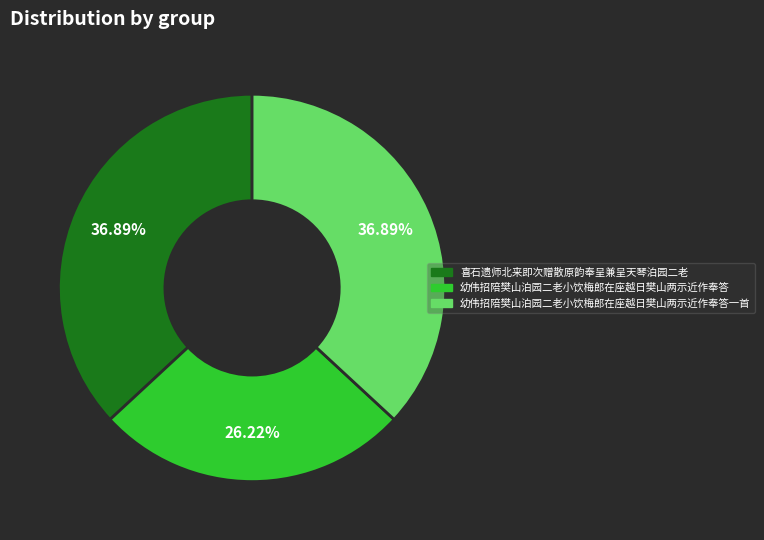

To the nearest percent, what percentage of the pie is 幼伟招陪樊山泊园二老小饮梅郎在座越日樊山两示近作奉答?

26%